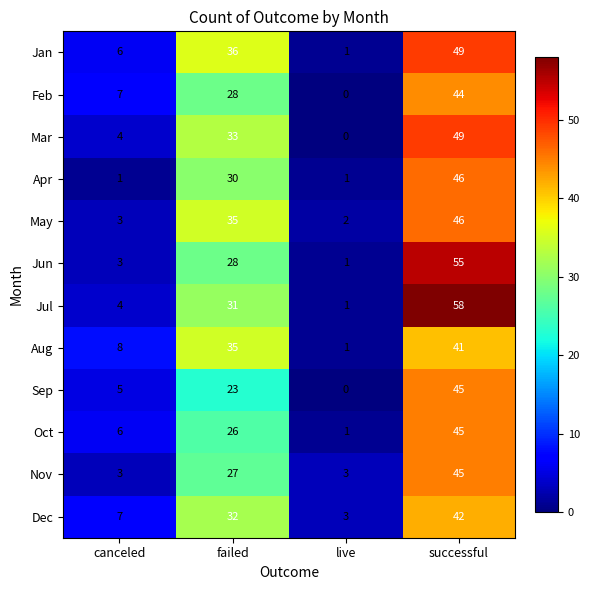

At which category does the chart reach its peak across all series?

successful